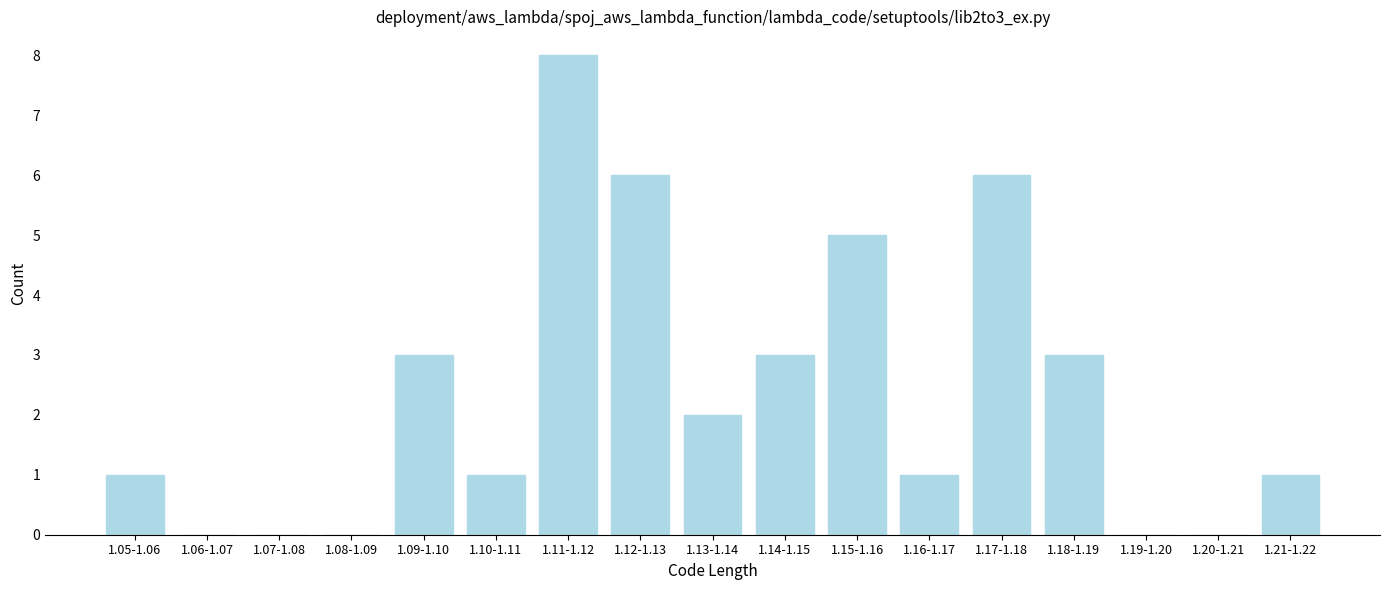

Reading right to left, list all the values displayed in this chart.

1.21-1.22=1	1.20-1.21=0	1.19-1.20=0	1.18-1.19=3	1.17-1.18=6	1.16-1.17=1	1.15-1.16=5	1.14-1.15=3	1.13-1.14=2	1.12-1.13=6	1.11-1.12=8	1.10-1.11=1	1.09-1.10=3	1.08-1.09=0	1.07-1.08=0	1.06-1.07=0	1.05-1.06=1